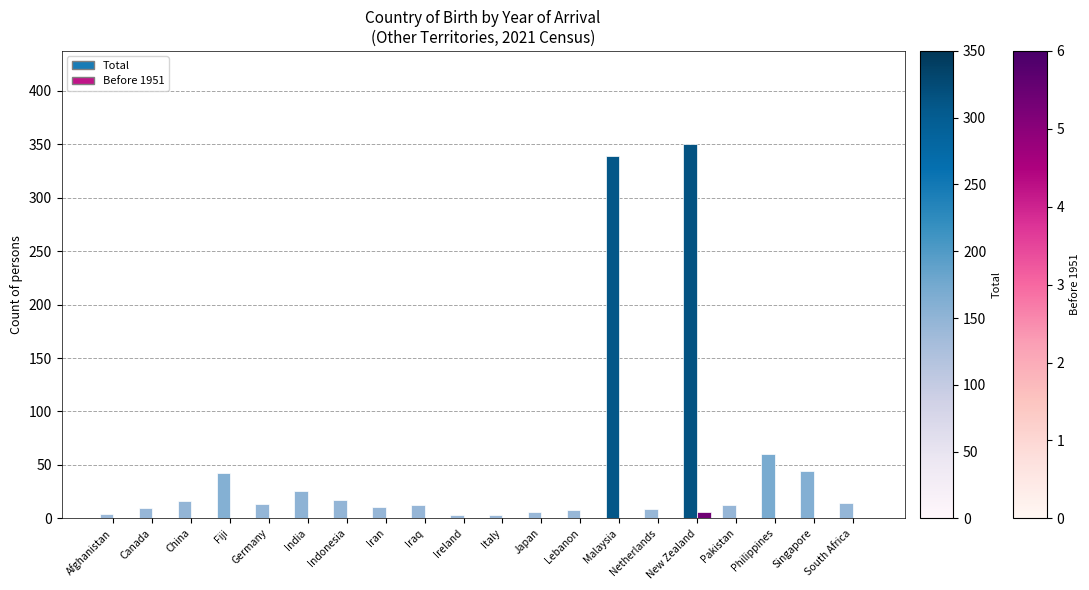

How many data points does each series have?

20